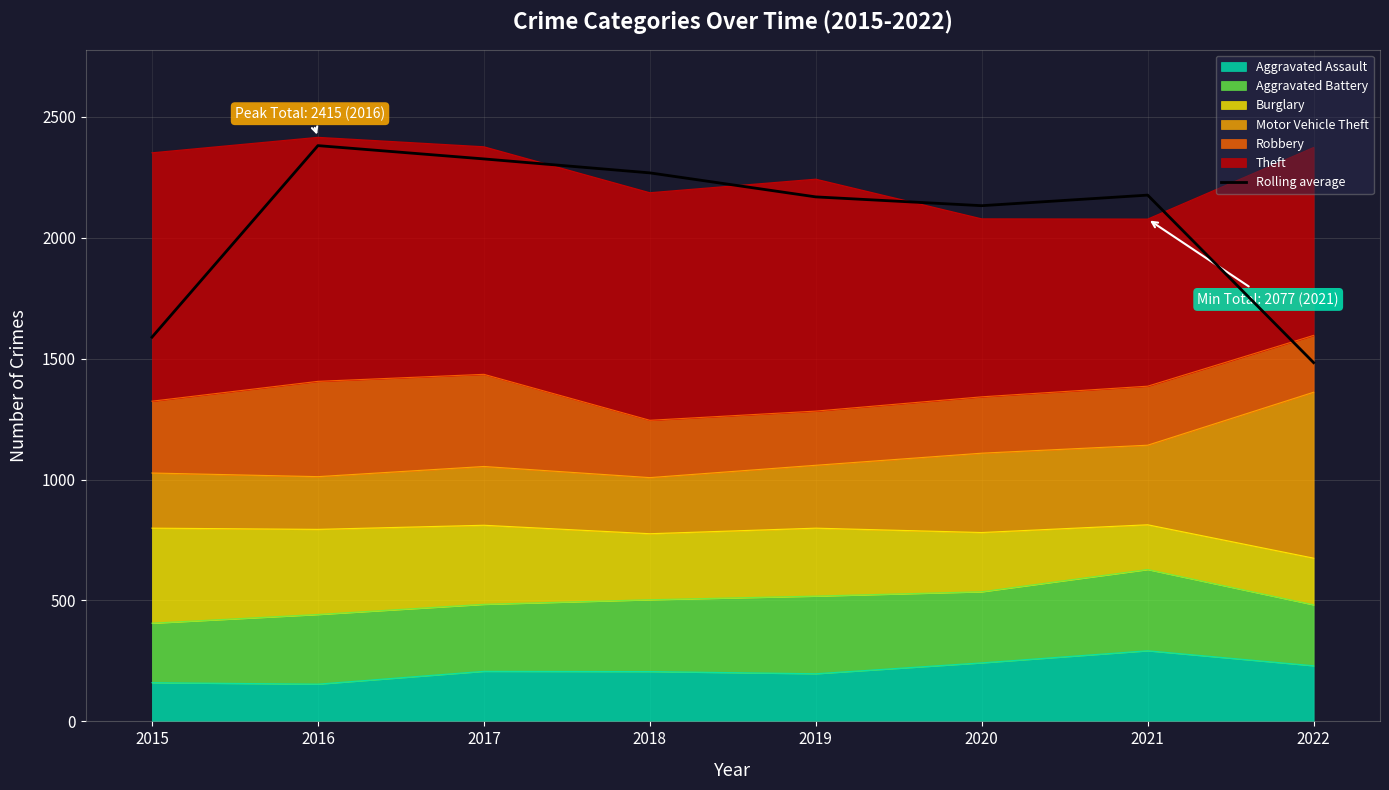

How many values are below 2176?

4